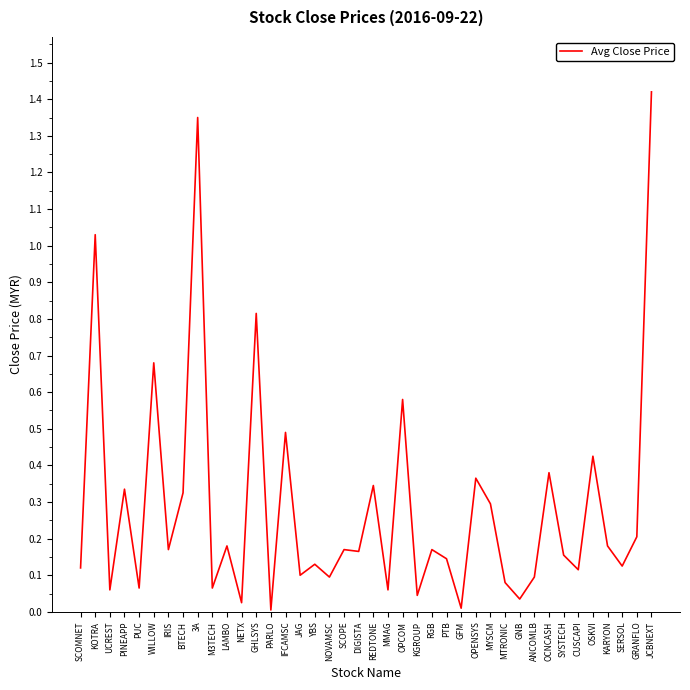

What is the difference between the second highest and second lowest values?

1.3